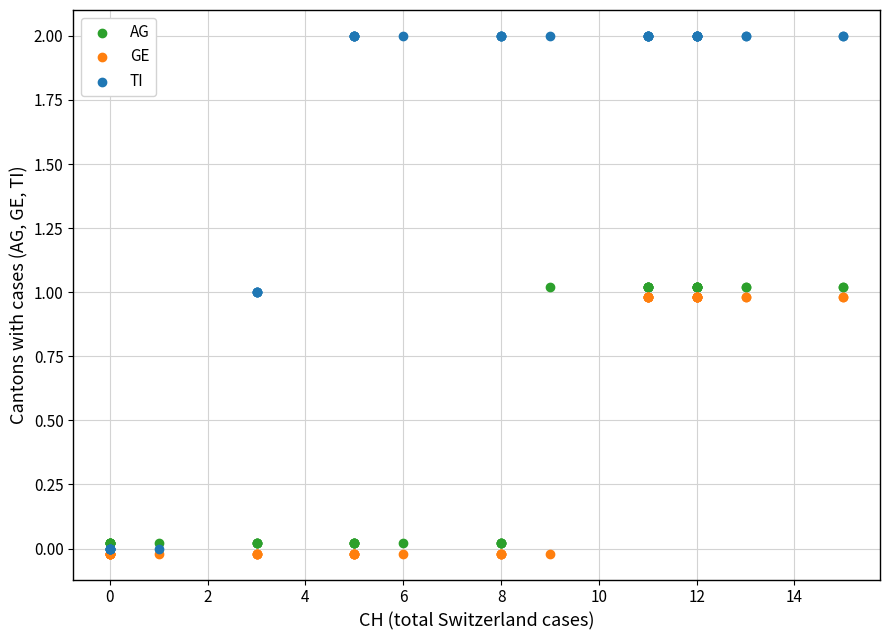

What are all the series names shown in the legend?

AG, GE, TI